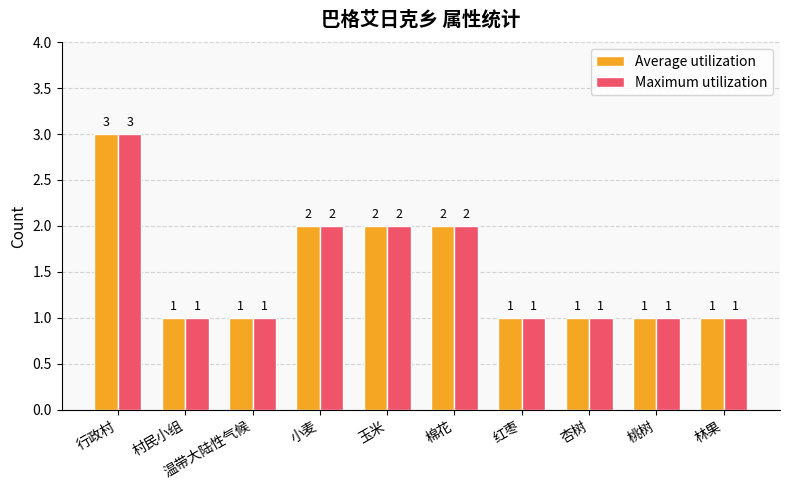

What is the difference between the Maximum utilization values at 红枣 and 行政村?

2